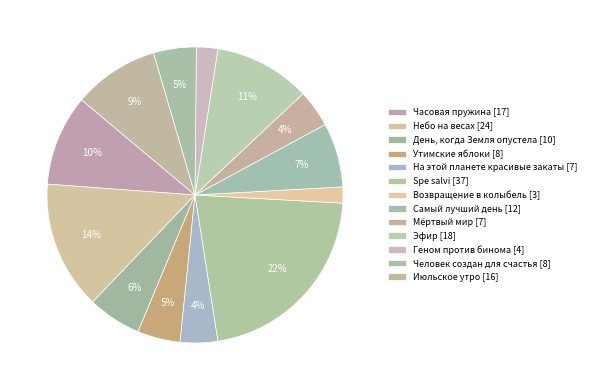

How many segments does this pie chart have?

13